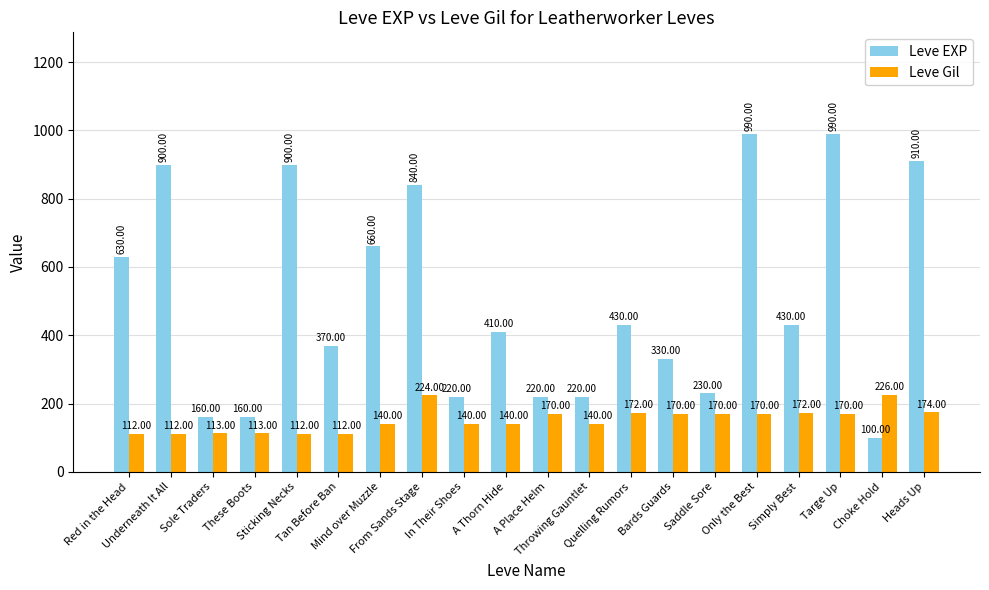

What is the smallest value displayed?

100